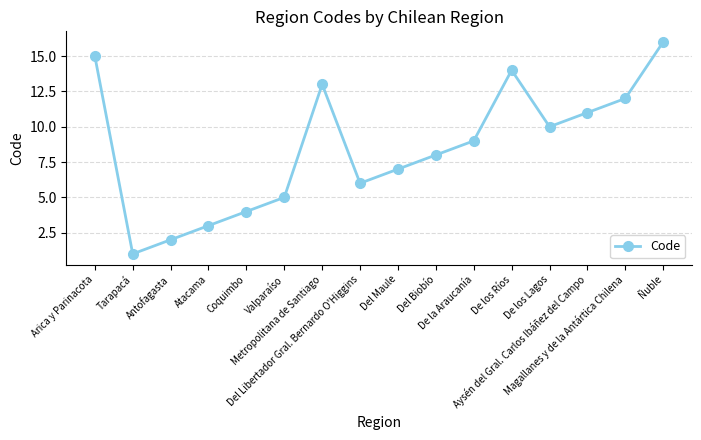

Where does the data first go above 9?

Arica y Parinacota